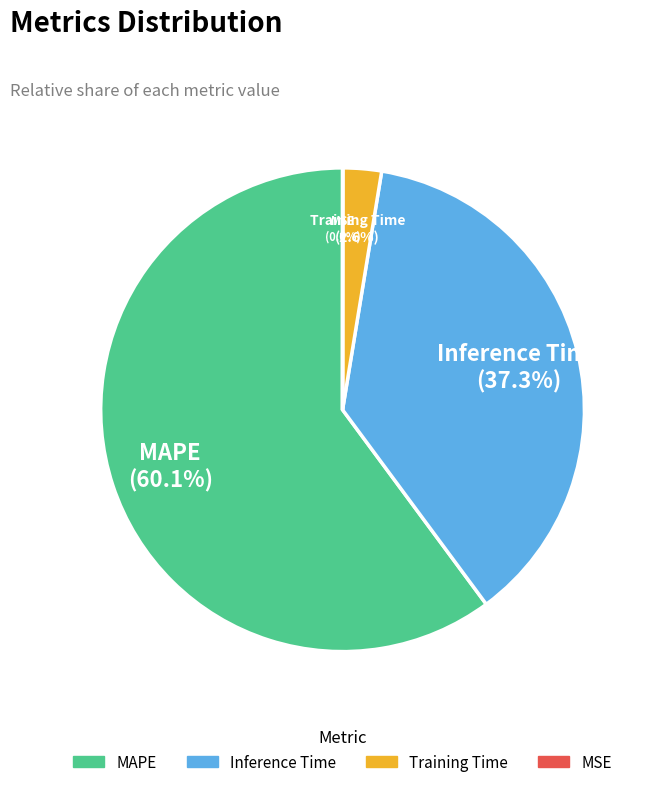

To the nearest percent, what is the combined percentage of Training Time and Inference Time?

40%